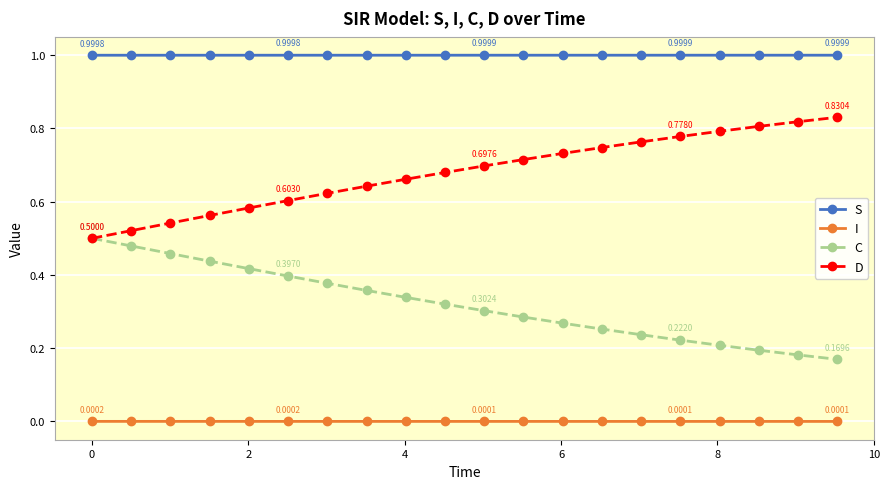

Which series has the largest total across all categories?

S